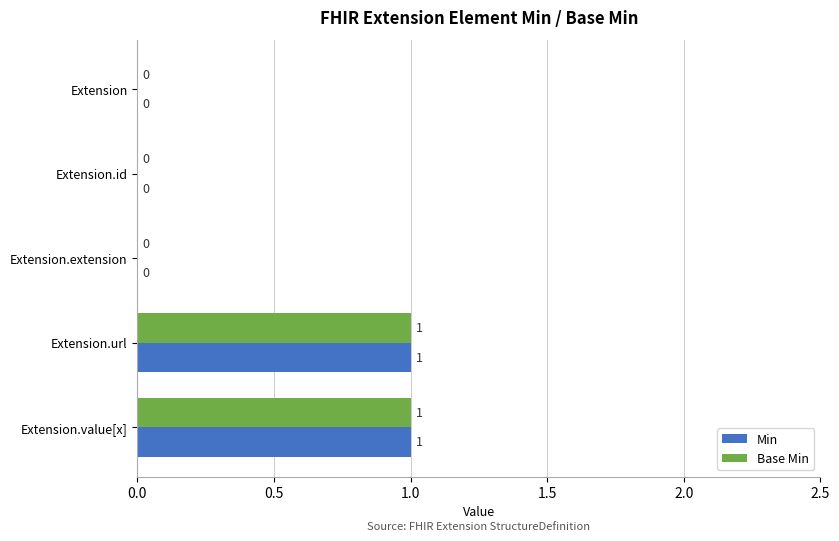

What is the maximum value shown in the chart?

1